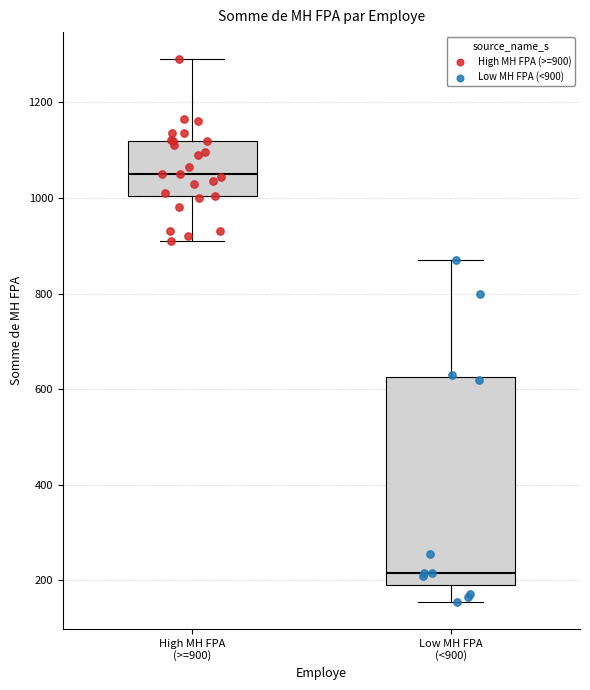

Which box is the tallest, from its lower edge to its upper edge?

Low MH FPA (<900)